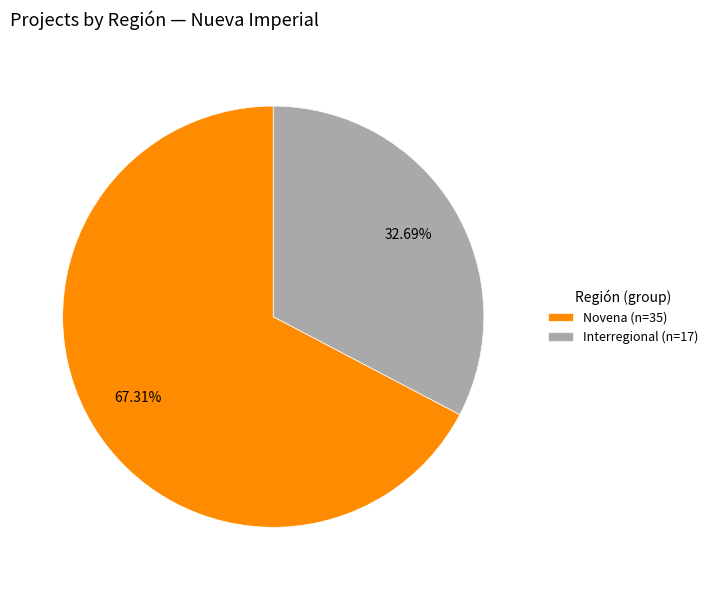

Count the number of slices in the pie.

2